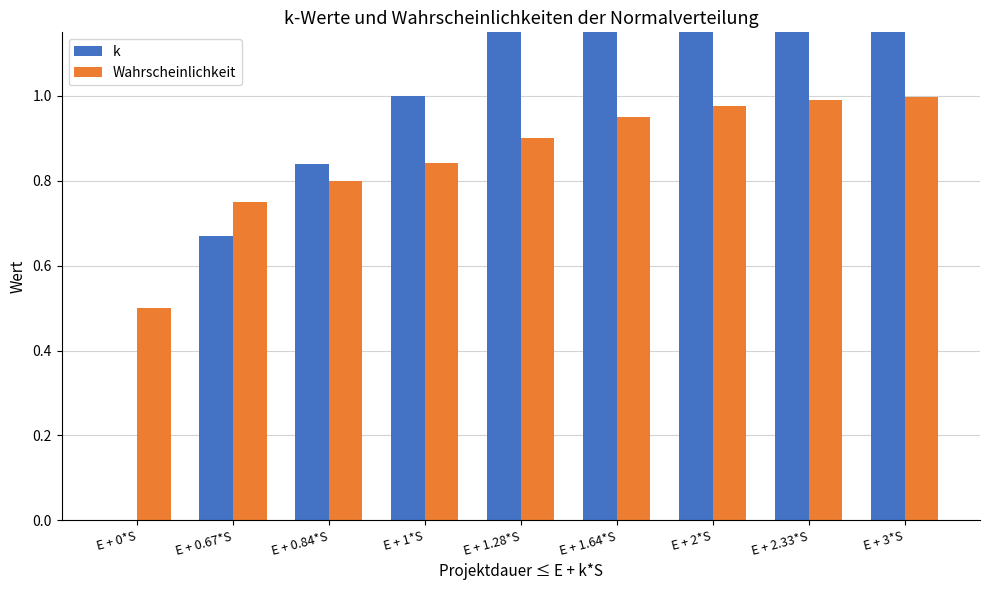

Count the number of categories in the chart.

9